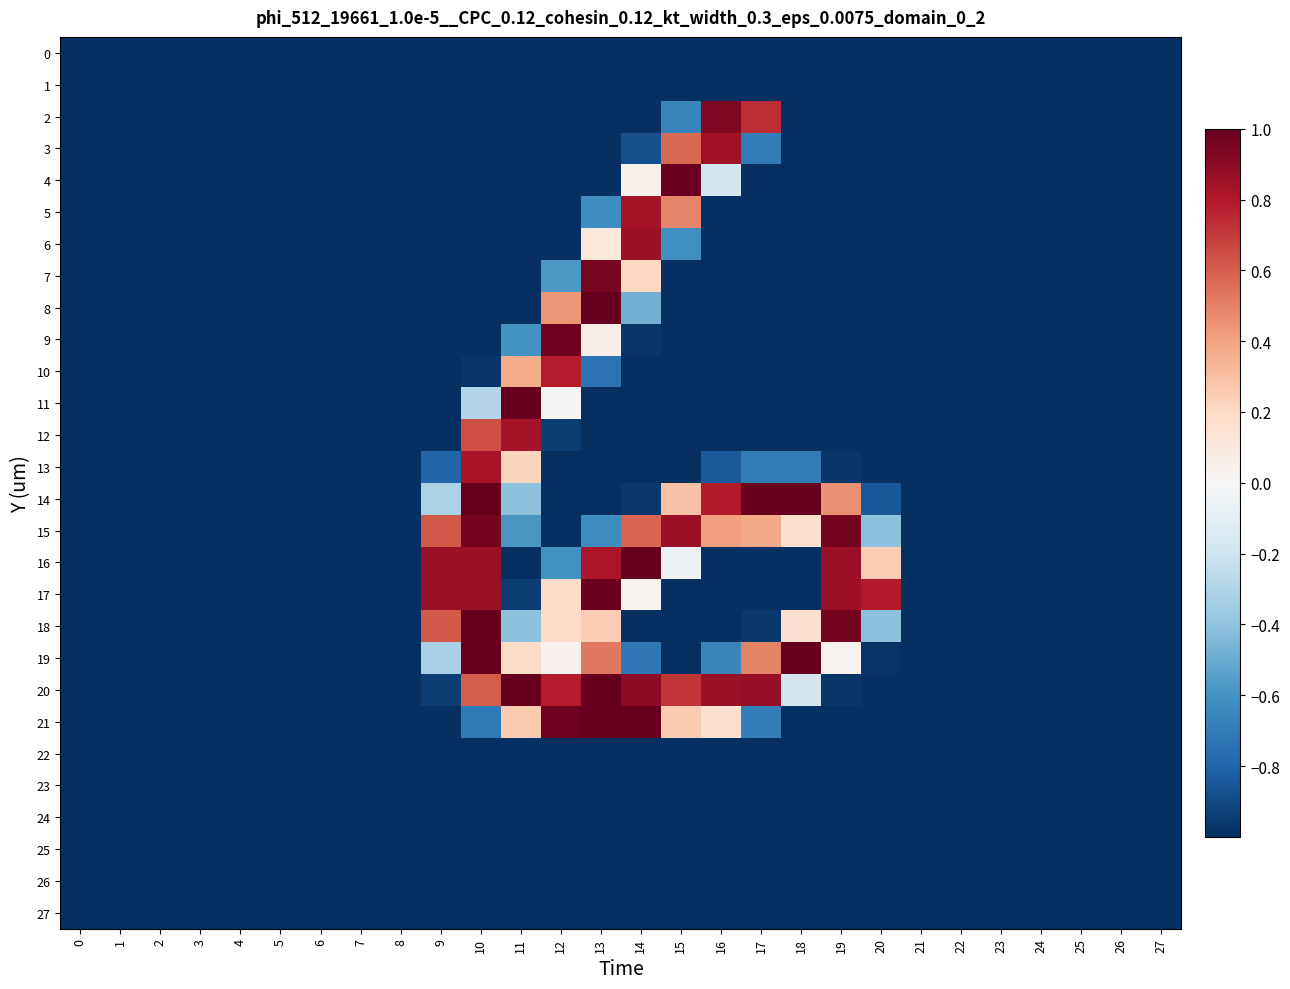

At which category is the sum across all series the highest?

10